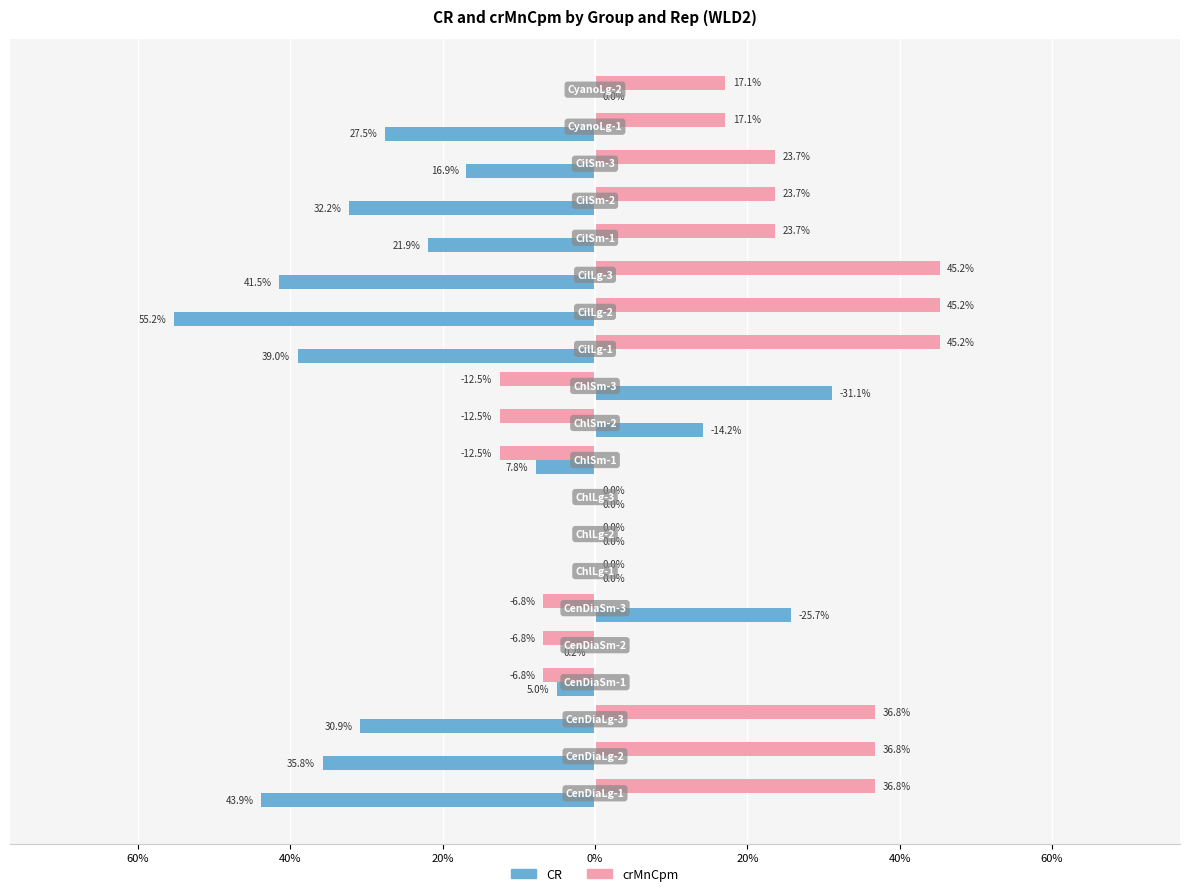

What are all the series names shown in the legend?

CR, crMnCpm